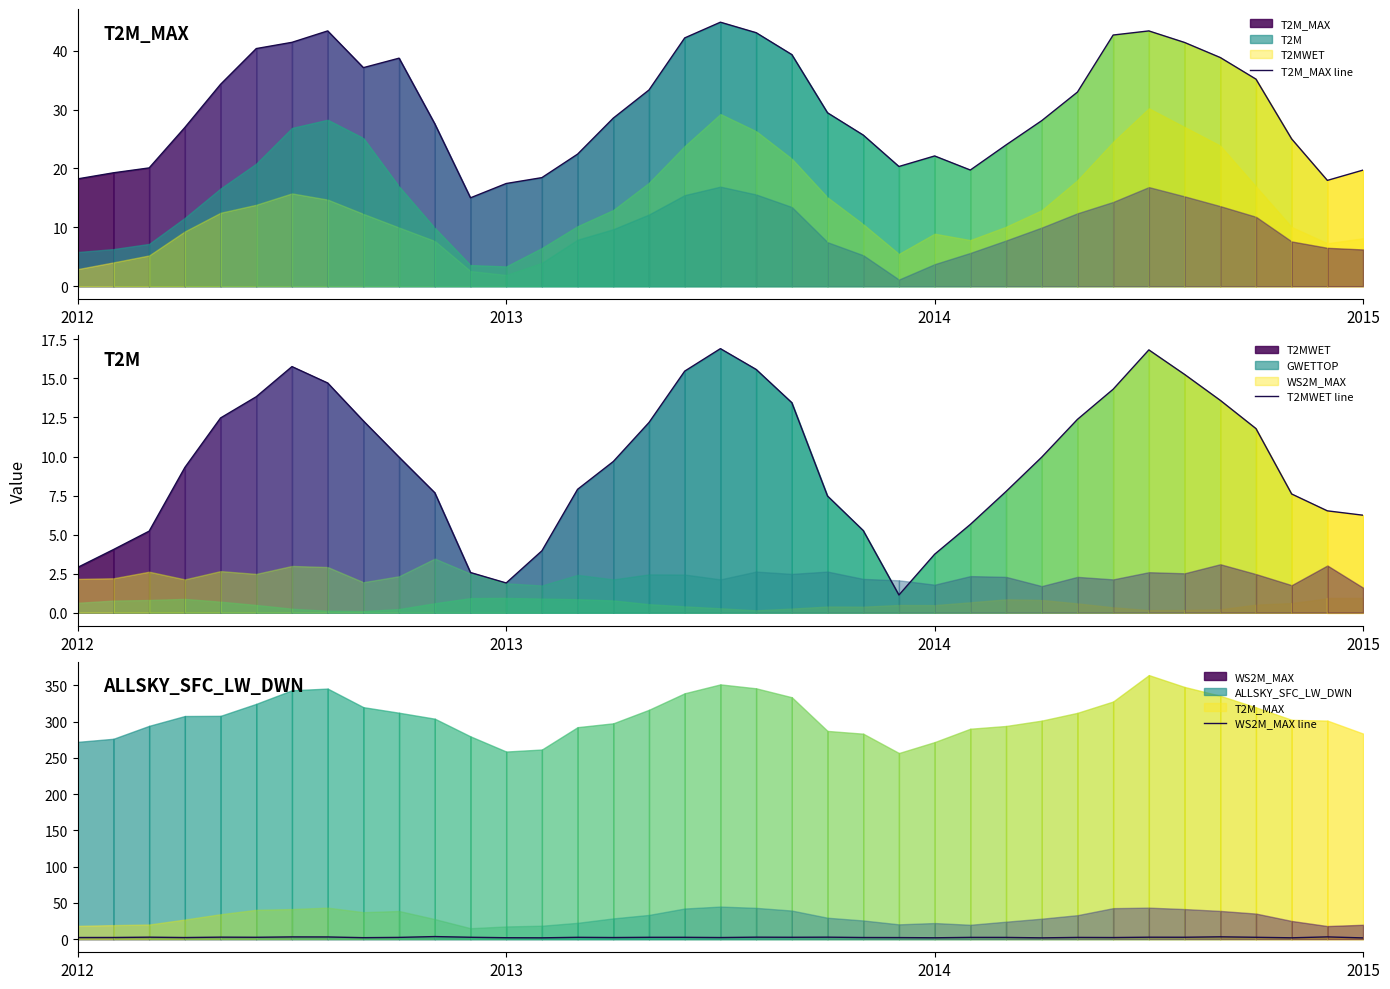

List the series in order of their peak value, lowest first.

WS2M_MAX line, T2MWET line, T2M_MAX line